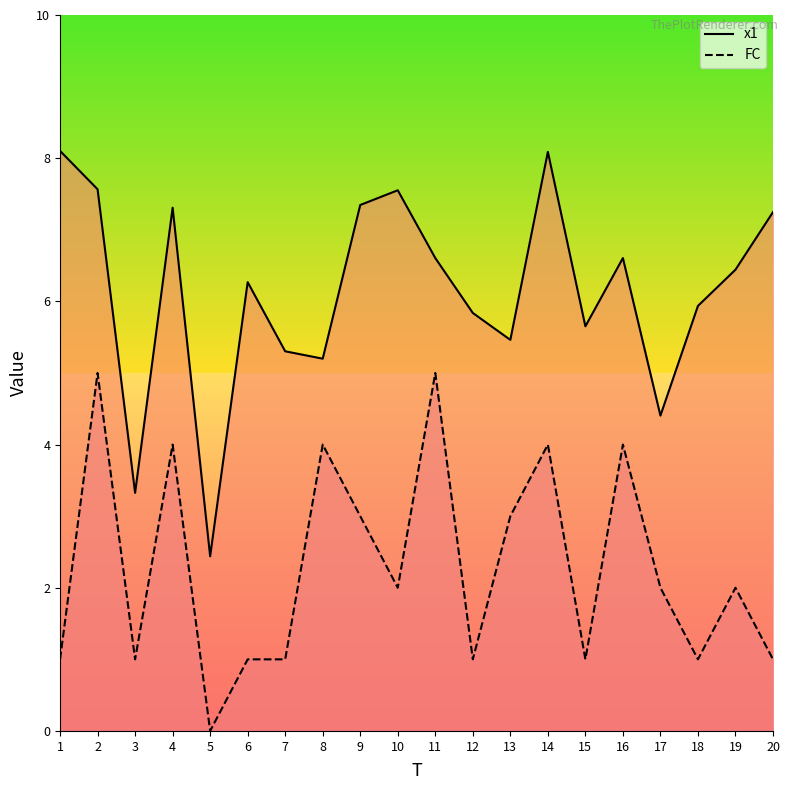

True or false: FC_line and x1_line cross at least once.

False